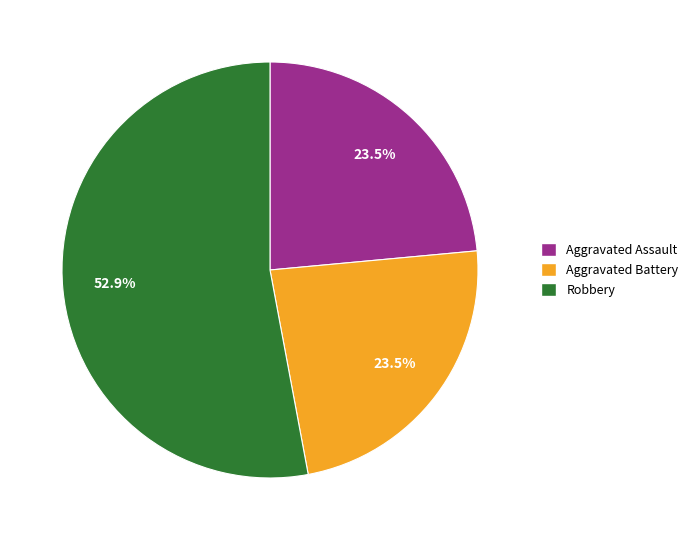

To the nearest percent, what is the difference between the largest and smallest slice percentages?

29%